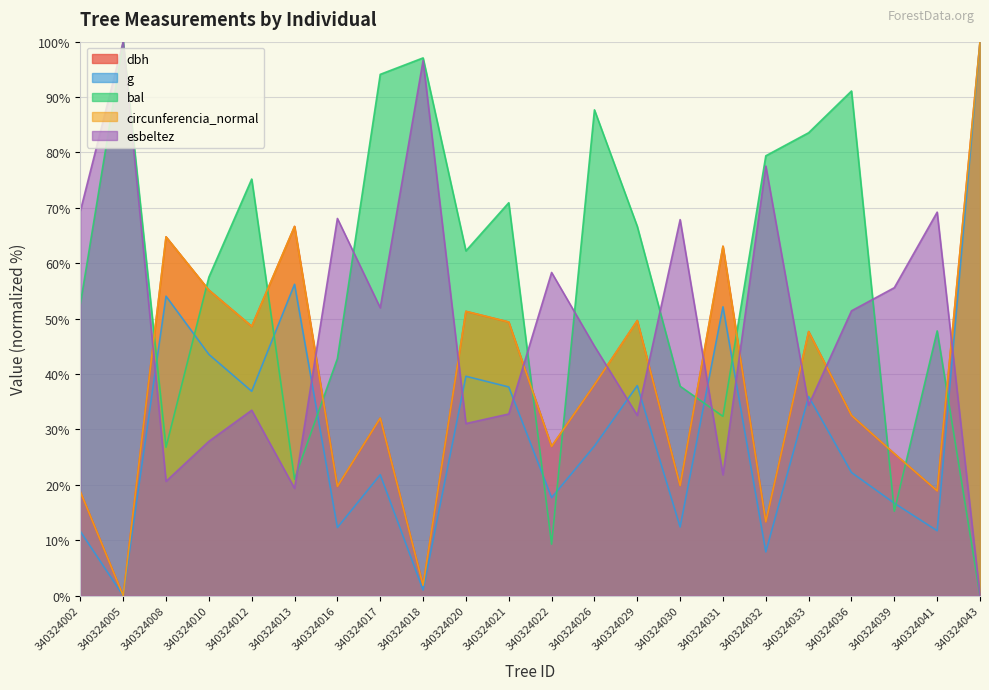

Reading left to right, transcribe all the data shown in this chart.

dbh: 18.8	0.0	64.8	55.2	48.6	66.7	19.7	32.0	1.9	51.3	49.4	26.9	38.1	49.7	19.9	63.1	13.3	47.7	32.5	25.6	18.9	100.0
g: 11.6	0.0	54.1	43.6	36.9	56.2	12.3	21.8	1.0	39.6	37.7	17.7	27.0	37.9	12.4	52.1	7.9	36.0	22.2	16.7	11.7	100.0
bal: 52.6	100.0	26.8	57.5	75.2	21.0	42.8	94.1	97.1	62.2	70.9	9.3	87.7	66.7	37.8	32.4	79.4	83.6	91.1	15.2	47.8	0.0
circunferencia_normal: 18.8	0.0	64.8	55.2	48.6	66.6	19.7	32.1	1.9	51.3	49.4	26.9	38.1	49.6	19.9	63.1	13.3	47.7	32.5	25.6	18.9	100.0
esbeltez: 69.4	100.0	20.6	27.9	33.5	19.4	68.1	52.0	96.6	31.1	32.8	58.3	45.0	32.5	67.9	21.8	77.5	34.4	51.4	55.6	69.2	0.0